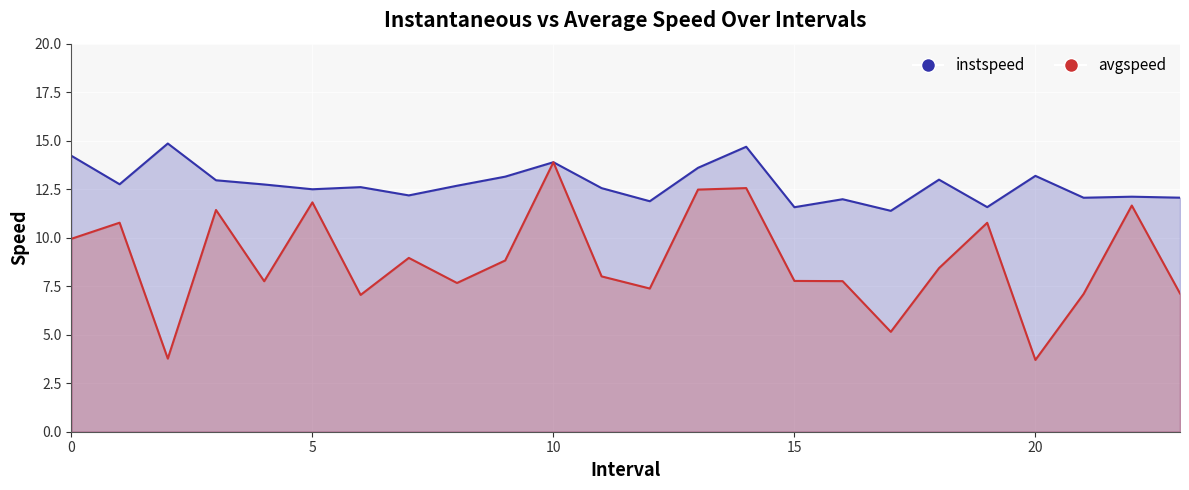

Which category has the highest value in the avgspeed series?

10